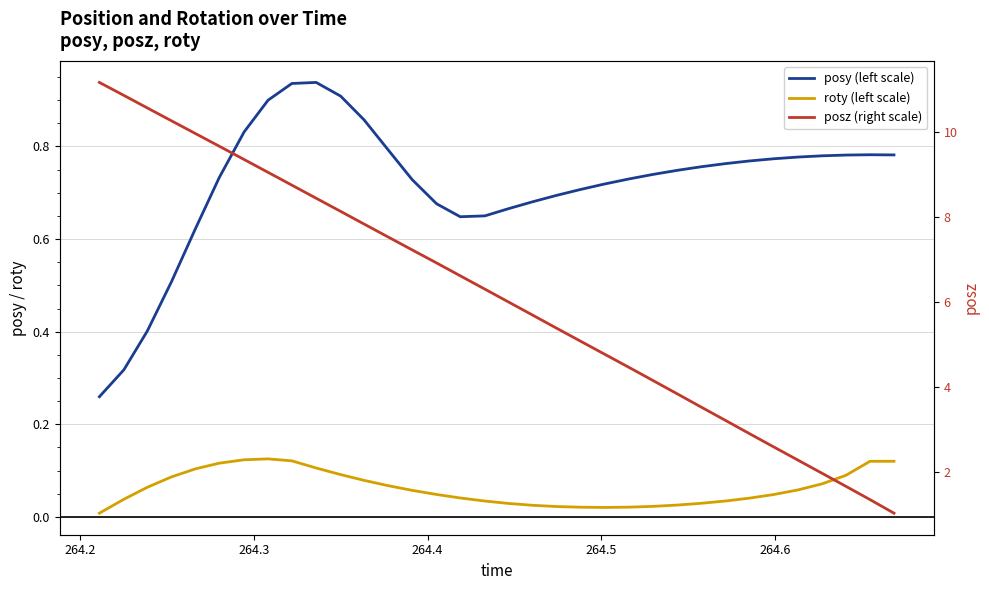

What is the lowest value of the posz (right scale) series?

1.0